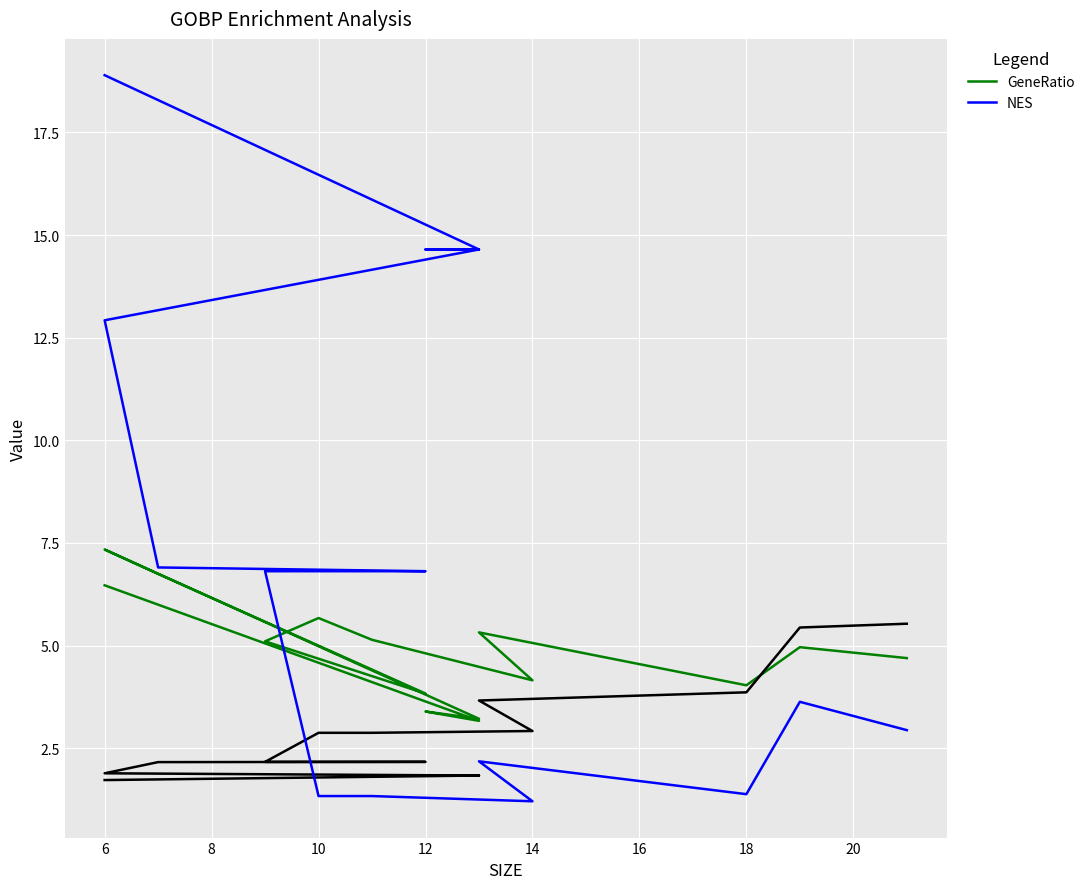

Does the chart display data point markers on the line(s)?

No